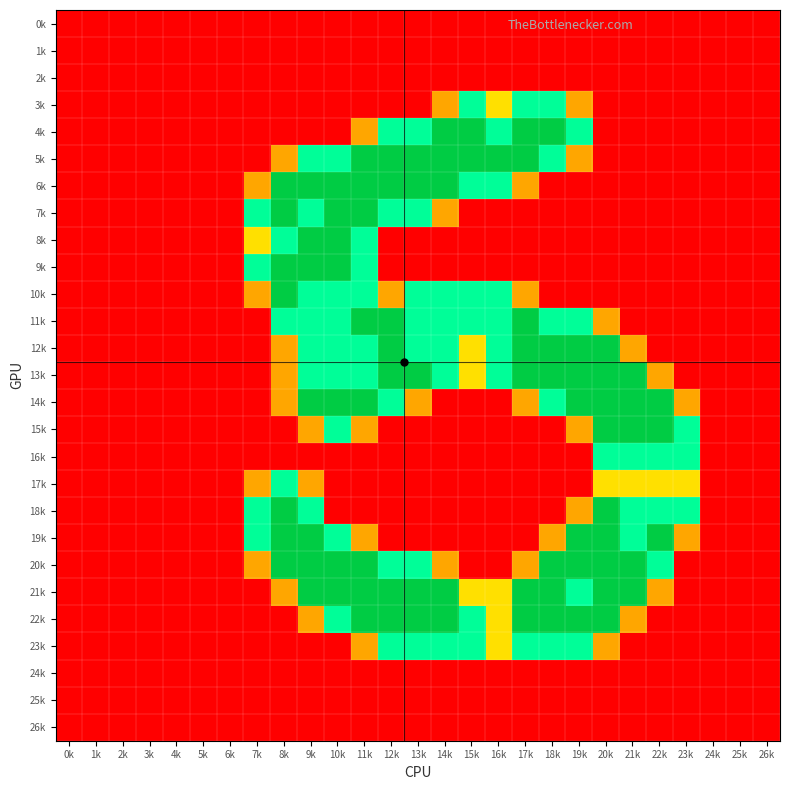

Reading left to right, transcribe all the data shown in this chart.

0k: 0k=0.0	1k=0.0	2k=0.0	3k=0.0	4k=0.0	5k=0.0	6k=0.0	7k=0.0	8k=0.0	9k=0.0	10k=0.0	11k=0.0	12k=0.0	13k=0.0	14k=0.0	15k=0.0	16k=0.0	17k=0.0	18k=0.0	19k=0.0	20k=0.0	21k=0.0	22k=0.0	23k=0.0	24k=0.0	25k=0.0	26k=0.0
1k: 0k=0.0	1k=0.0	2k=0.0	3k=0.0	4k=0.0	5k=0.0	6k=0.0	7k=0.0	8k=0.0	9k=0.0	10k=0.0	11k=0.0	12k=0.0	13k=0.0	14k=0.0	15k=0.0	16k=0.0	17k=0.0	18k=0.0	19k=0.0	20k=0.0	21k=0.0	22k=0.0	23k=0.0	24k=0.0	25k=0.0	26k=0.0
2k: 0k=0.0	1k=0.0	2k=0.0	3k=0.0	4k=0.0	5k=0.0	6k=0.0	7k=0.0	8k=0.0	9k=0.0	10k=0.0	11k=0.0	12k=0.0	13k=0.0	14k=0.0	15k=0.0	16k=0.0	17k=0.0	18k=0.0	19k=0.0	20k=0.0	21k=0.0	22k=0.0	23k=0.0	24k=0.0	25k=0.0	26k=0.0
3k: 0k=0.0	1k=0.0	2k=0.0	3k=0.0	4k=0.0	5k=0.0	6k=0.0	7k=0.0	8k=0.0	9k=0.0	10k=0.0	11k=0.0	12k=0.0	13k=0.0	14k=0.8	15k=1.5	16k=1.0	17k=1.5	18k=1.5	19k=0.8	20k=0.0	21k=0.0	22k=0.0	23k=0.0	24k=0.0	25k=0.0	26k=0.0
4k: 0k=0.0	1k=0.0	2k=0.0	3k=0.0	4k=0.0	5k=0.0	6k=0.0	7k=0.0	8k=0.0	9k=0.0	10k=0.0	11k=0.8	12k=1.5	13k=1.5	14k=2.0	15k=2.0	16k=1.5	17k=2.0	18k=2.0	19k=1.5	20k=0.0	21k=0.0	22k=0.0	23k=0.0	24k=0.0	25k=0.0	26k=0.0
5k: 0k=0.0	1k=0.0	2k=0.0	3k=0.0	4k=0.0	5k=0.0	6k=0.0	7k=0.0	8k=0.8	9k=1.5	10k=1.5	11k=2.0	12k=2.0	13k=2.0	14k=2.0	15k=2.0	16k=2.0	17k=2.0	18k=1.5	19k=0.8	20k=0.0	21k=0.0	22k=0.0	23k=0.0	24k=0.0	25k=0.0	26k=0.0
6k: 0k=0.0	1k=0.0	2k=0.0	3k=0.0	4k=0.0	5k=0.0	6k=0.0	7k=0.8	8k=2.0	9k=2.0	10k=2.0	11k=2.0	12k=2.0	13k=2.0	14k=2.0	15k=1.5	16k=1.5	17k=0.8	18k=0.0	19k=0.0	20k=0.0	21k=0.0	22k=0.0	23k=0.0	24k=0.0	25k=0.0	26k=0.0
7k: 0k=0.0	1k=0.0	2k=0.0	3k=0.0	4k=0.0	5k=0.0	6k=0.0	7k=1.5	8k=2.0	9k=1.5	10k=2.0	11k=2.0	12k=1.5	13k=1.5	14k=0.8	15k=0.0	16k=0.0	17k=0.0	18k=0.0	19k=0.0	20k=0.0	21k=0.0	22k=0.0	23k=0.0	24k=0.0	25k=0.0	26k=0.0
8k: 0k=0.0	1k=0.0	2k=0.0	3k=0.0	4k=0.0	5k=0.0	6k=0.0	7k=1.0	8k=1.5	9k=2.0	10k=2.0	11k=1.5	12k=0.0	13k=0.0	14k=0.0	15k=0.0	16k=0.0	17k=0.0	18k=0.0	19k=0.0	20k=0.0	21k=0.0	22k=0.0	23k=0.0	24k=0.0	25k=0.0	26k=0.0
9k: 0k=0.0	1k=0.0	2k=0.0	3k=0.0	4k=0.0	5k=0.0	6k=0.0	7k=1.5	8k=2.0	9k=2.0	10k=2.0	11k=1.5	12k=0.0	13k=0.0	14k=0.0	15k=0.0	16k=0.0	17k=0.0	18k=0.0	19k=0.0	20k=0.0	21k=0.0	22k=0.0	23k=0.0	24k=0.0	25k=0.0	26k=0.0
10k: 0k=0.0	1k=0.0	2k=0.0	3k=0.0	4k=0.0	5k=0.0	6k=0.0	7k=0.8	8k=2.0	9k=1.5	10k=1.5	11k=1.5	12k=0.8	13k=1.5	14k=1.5	15k=1.5	16k=1.5	17k=0.8	18k=0.0	19k=0.0	20k=0.0	21k=0.0	22k=0.0	23k=0.0	24k=0.0	25k=0.0	26k=0.0
11k: 0k=0.0	1k=0.0	2k=0.0	3k=0.0	4k=0.0	5k=0.0	6k=0.0	7k=0.0	8k=1.5	9k=1.5	10k=1.5	11k=2.0	12k=2.0	13k=1.5	14k=1.5	15k=1.5	16k=1.5	17k=2.0	18k=1.5	19k=1.5	20k=0.8	21k=0.0	22k=0.0	23k=0.0	24k=0.0	25k=0.0	26k=0.0
12k: 0k=0.0	1k=0.0	2k=0.0	3k=0.0	4k=0.0	5k=0.0	6k=0.0	7k=0.0	8k=0.8	9k=1.5	10k=1.5	11k=1.5	12k=2.0	13k=1.5	14k=1.5	15k=1.0	16k=1.5	17k=2.0	18k=2.0	19k=2.0	20k=2.0	21k=0.8	22k=0.0	23k=0.0	24k=0.0	25k=0.0	26k=0.0
13k: 0k=0.0	1k=0.0	2k=0.0	3k=0.0	4k=0.0	5k=0.0	6k=0.0	7k=0.0	8k=0.8	9k=1.5	10k=1.5	11k=1.5	12k=2.0	13k=2.0	14k=1.5	15k=1.0	16k=1.5	17k=2.0	18k=2.0	19k=2.0	20k=2.0	21k=2.0	22k=0.8	23k=0.0	24k=0.0	25k=0.0	26k=0.0
14k: 0k=0.0	1k=0.0	2k=0.0	3k=0.0	4k=0.0	5k=0.0	6k=0.0	7k=0.0	8k=0.8	9k=2.0	10k=2.0	11k=2.0	12k=1.5	13k=0.8	14k=0.0	15k=0.0	16k=0.0	17k=0.8	18k=1.5	19k=2.0	20k=2.0	21k=2.0	22k=2.0	23k=0.8	24k=0.0	25k=0.0	26k=0.0
15k: 0k=0.0	1k=0.0	2k=0.0	3k=0.0	4k=0.0	5k=0.0	6k=0.0	7k=0.0	8k=0.0	9k=0.8	10k=1.5	11k=0.8	12k=0.0	13k=0.0	14k=0.0	15k=0.0	16k=0.0	17k=0.0	18k=0.0	19k=0.8	20k=2.0	21k=2.0	22k=2.0	23k=1.5	24k=0.0	25k=0.0	26k=0.0
16k: 0k=0.0	1k=0.0	2k=0.0	3k=0.0	4k=0.0	5k=0.0	6k=0.0	7k=0.0	8k=0.0	9k=0.0	10k=0.0	11k=0.0	12k=0.0	13k=0.0	14k=0.0	15k=0.0	16k=0.0	17k=0.0	18k=0.0	19k=0.0	20k=1.5	21k=1.5	22k=1.5	23k=1.5	24k=0.0	25k=0.0	26k=0.0
17k: 0k=0.0	1k=0.0	2k=0.0	3k=0.0	4k=0.0	5k=0.0	6k=0.0	7k=0.8	8k=1.5	9k=0.8	10k=0.0	11k=0.0	12k=0.0	13k=0.0	14k=0.0	15k=0.0	16k=0.0	17k=0.0	18k=0.0	19k=0.0	20k=1.0	21k=1.0	22k=1.0	23k=1.0	24k=0.0	25k=0.0	26k=0.0
18k: 0k=0.0	1k=0.0	2k=0.0	3k=0.0	4k=0.0	5k=0.0	6k=0.0	7k=1.5	8k=2.0	9k=1.5	10k=0.0	11k=0.0	12k=0.0	13k=0.0	14k=0.0	15k=0.0	16k=0.0	17k=0.0	18k=0.0	19k=0.8	20k=2.0	21k=1.5	22k=1.5	23k=1.5	24k=0.0	25k=0.0	26k=0.0
19k: 0k=0.0	1k=0.0	2k=0.0	3k=0.0	4k=0.0	5k=0.0	6k=0.0	7k=1.5	8k=2.0	9k=2.0	10k=1.5	11k=0.8	12k=0.0	13k=0.0	14k=0.0	15k=0.0	16k=0.0	17k=0.0	18k=0.8	19k=2.0	20k=2.0	21k=1.5	22k=2.0	23k=0.8	24k=0.0	25k=0.0	26k=0.0
20k: 0k=0.0	1k=0.0	2k=0.0	3k=0.0	4k=0.0	5k=0.0	6k=0.0	7k=0.8	8k=2.0	9k=2.0	10k=2.0	11k=2.0	12k=1.5	13k=1.5	14k=0.8	15k=0.0	16k=0.0	17k=0.8	18k=2.0	19k=2.0	20k=2.0	21k=2.0	22k=1.5	23k=0.0	24k=0.0	25k=0.0	26k=0.0
21k: 0k=0.0	1k=0.0	2k=0.0	3k=0.0	4k=0.0	5k=0.0	6k=0.0	7k=0.0	8k=0.8	9k=2.0	10k=2.0	11k=2.0	12k=2.0	13k=2.0	14k=2.0	15k=1.0	16k=1.0	17k=2.0	18k=2.0	19k=1.5	20k=2.0	21k=2.0	22k=0.8	23k=0.0	24k=0.0	25k=0.0	26k=0.0
22k: 0k=0.0	1k=0.0	2k=0.0	3k=0.0	4k=0.0	5k=0.0	6k=0.0	7k=0.0	8k=0.0	9k=0.8	10k=1.5	11k=2.0	12k=2.0	13k=2.0	14k=2.0	15k=1.5	16k=1.0	17k=2.0	18k=2.0	19k=2.0	20k=2.0	21k=0.8	22k=0.0	23k=0.0	24k=0.0	25k=0.0	26k=0.0
23k: 0k=0.0	1k=0.0	2k=0.0	3k=0.0	4k=0.0	5k=0.0	6k=0.0	7k=0.0	8k=0.0	9k=0.0	10k=0.0	11k=0.8	12k=1.5	13k=1.5	14k=1.5	15k=1.5	16k=1.0	17k=1.5	18k=1.5	19k=1.5	20k=0.8	21k=0.0	22k=0.0	23k=0.0	24k=0.0	25k=0.0	26k=0.0
24k: 0k=0.0	1k=0.0	2k=0.0	3k=0.0	4k=0.0	5k=0.0	6k=0.0	7k=0.0	8k=0.0	9k=0.0	10k=0.0	11k=0.0	12k=0.0	13k=0.0	14k=0.0	15k=0.0	16k=0.0	17k=0.0	18k=0.0	19k=0.0	20k=0.0	21k=0.0	22k=0.0	23k=0.0	24k=0.0	25k=0.0	26k=0.0
25k: 0k=0.0	1k=0.0	2k=0.0	3k=0.0	4k=0.0	5k=0.0	6k=0.0	7k=0.0	8k=0.0	9k=0.0	10k=0.0	11k=0.0	12k=0.0	13k=0.0	14k=0.0	15k=0.0	16k=0.0	17k=0.0	18k=0.0	19k=0.0	20k=0.0	21k=0.0	22k=0.0	23k=0.0	24k=0.0	25k=0.0	26k=0.0
26k: 0k=0.0	1k=0.0	2k=0.0	3k=0.0	4k=0.0	5k=0.0	6k=0.0	7k=0.0	8k=0.0	9k=0.0	10k=0.0	11k=0.0	12k=0.0	13k=0.0	14k=0.0	15k=0.0	16k=0.0	17k=0.0	18k=0.0	19k=0.0	20k=0.0	21k=0.0	22k=0.0	23k=0.0	24k=0.0	25k=0.0	26k=0.0